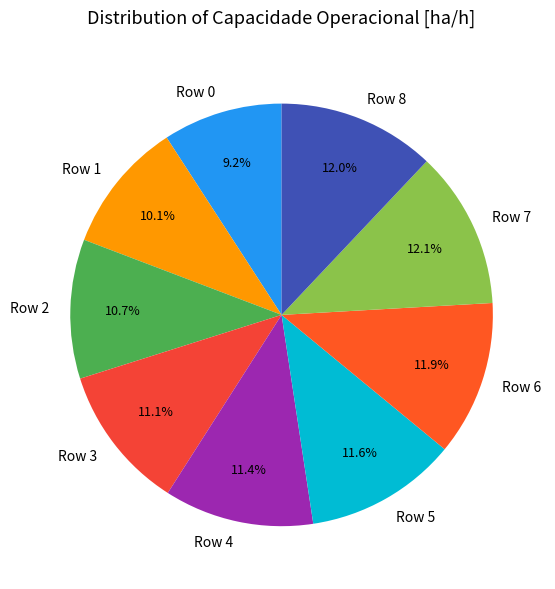

To the nearest percent, what portion does Row 4 represent?

11%